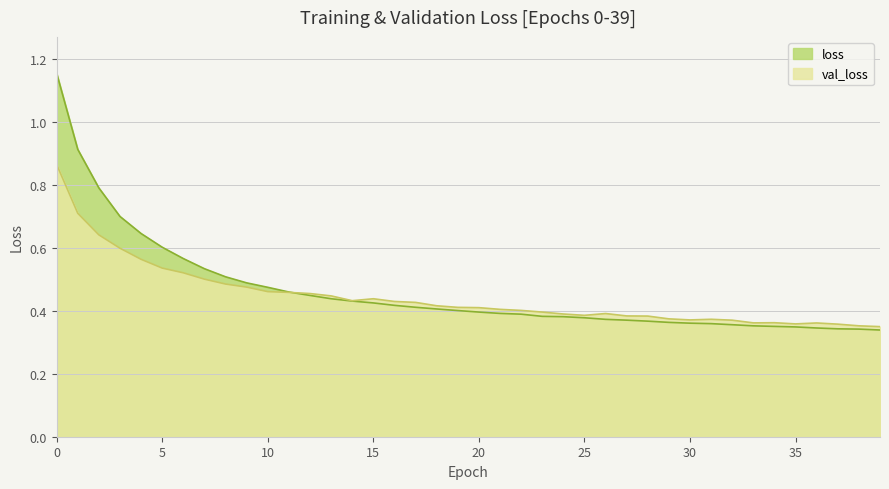

Count the number of data series in this chart.

2